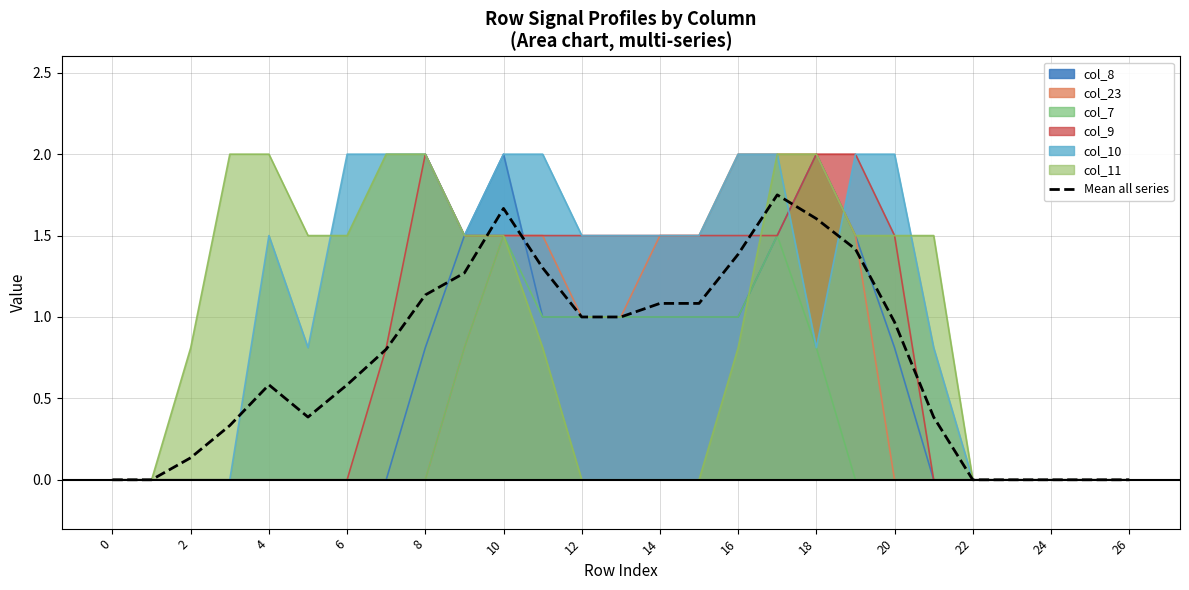

What is the sum of all values?

19.9